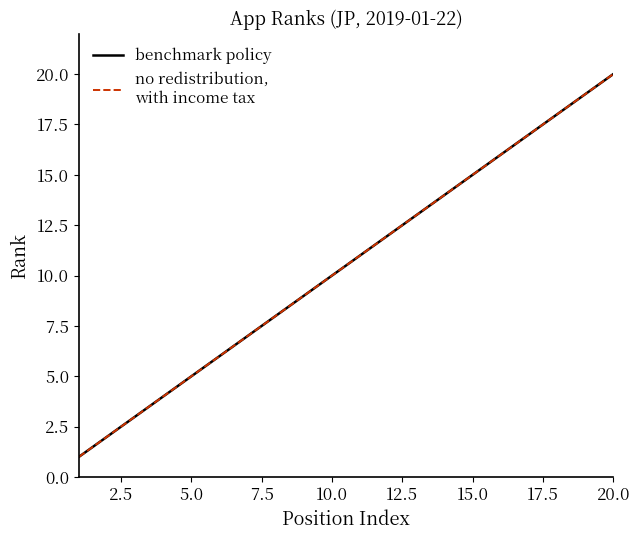

Reading right to left, list all the values displayed in this chart.

benchmark policy: 20	19	18	17	16	15	14	13	12	11	10	9	8	7	6	5	4	3	2	1
no redistribution,
with income tax: 20	19	18	17	16	15	14	13	12	11	10	9	8	7	6	5	4	3	2	1